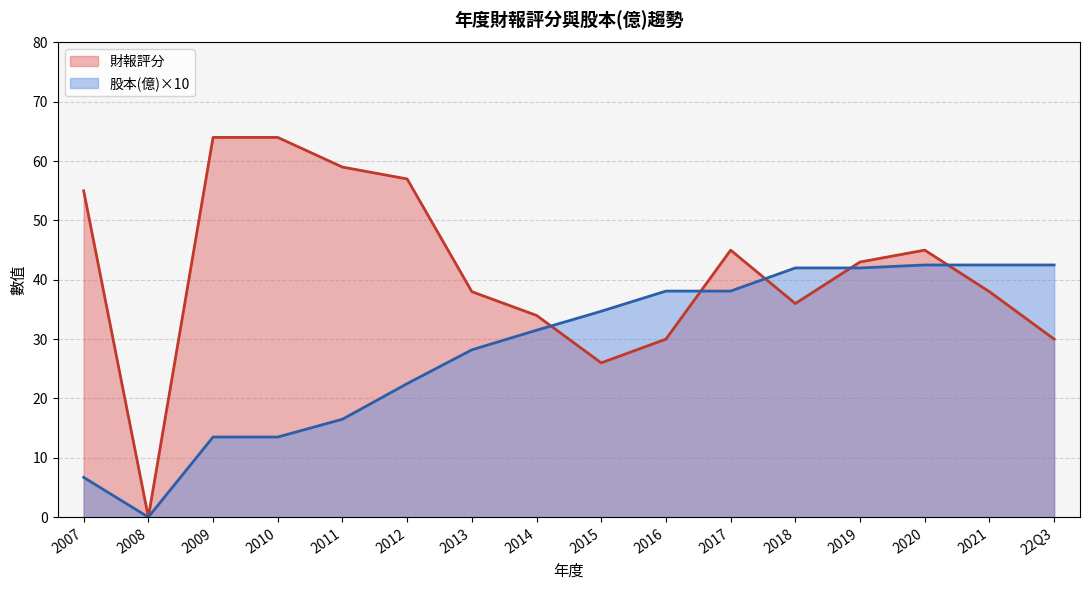

Which series has the largest total across all categories?

財報評分